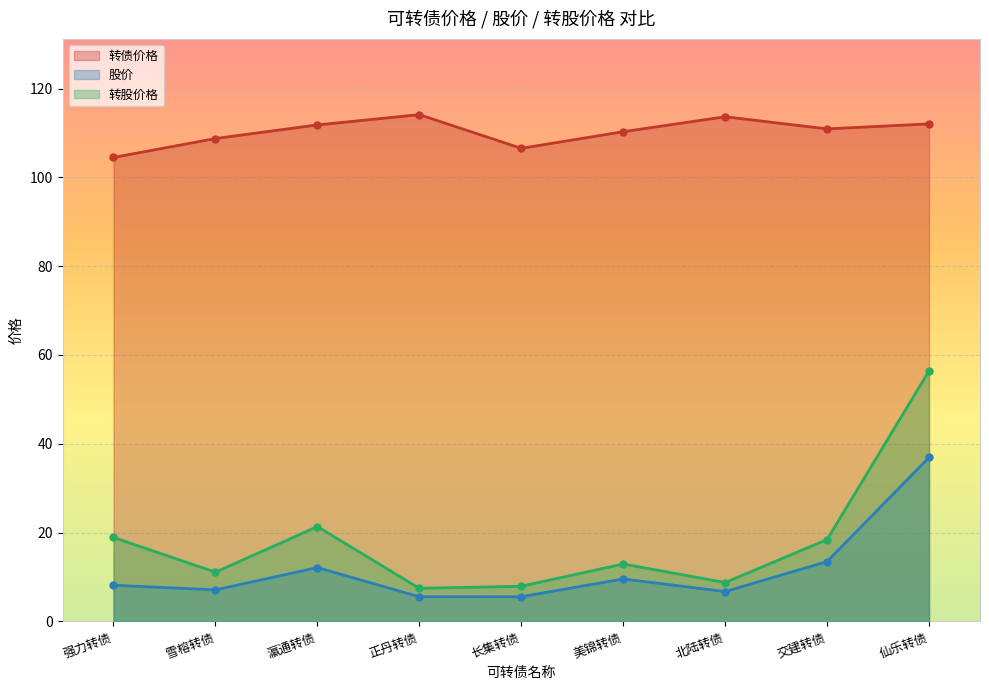

Where is the first local maximum for 转股价格?

瀛通转债